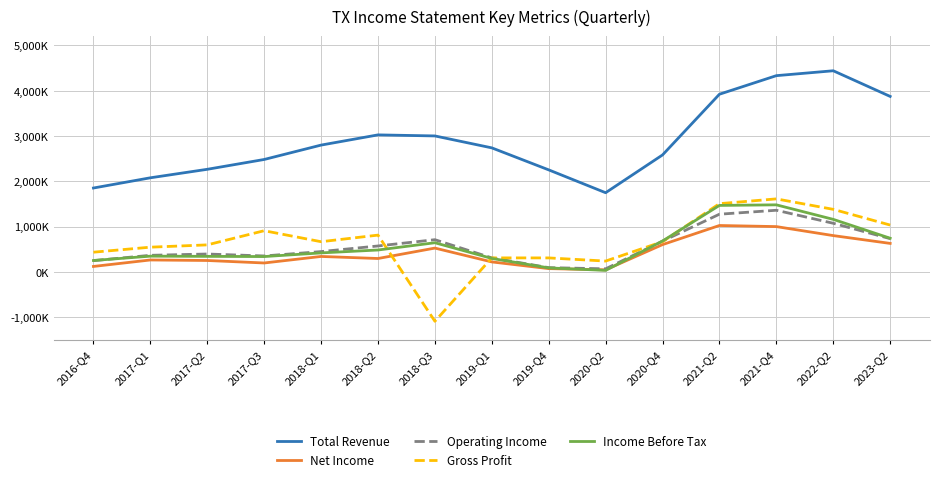

Does the chart have visible grid lines?

Yes